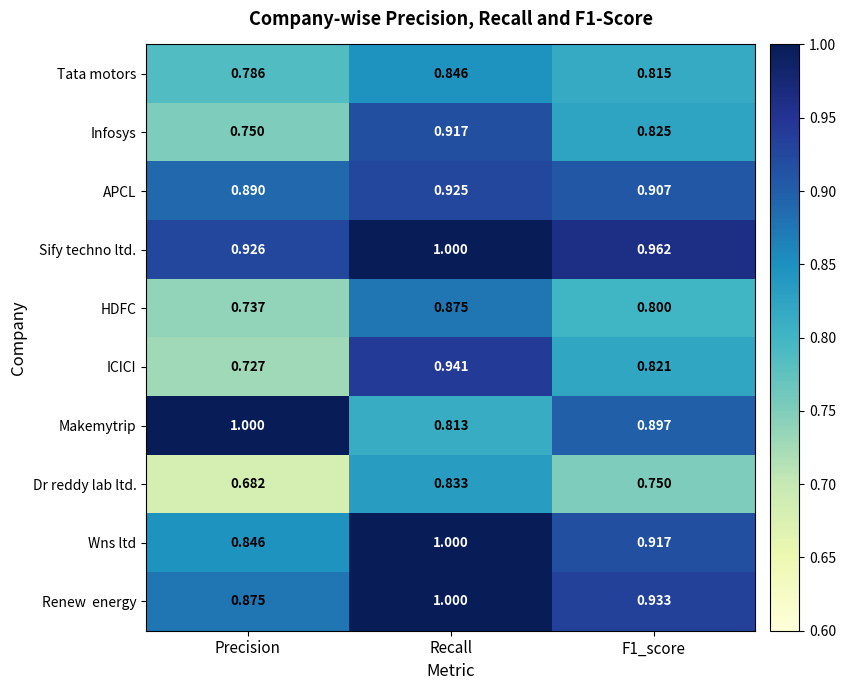

Which series has the largest total across all categories?

Sify techno ltd.